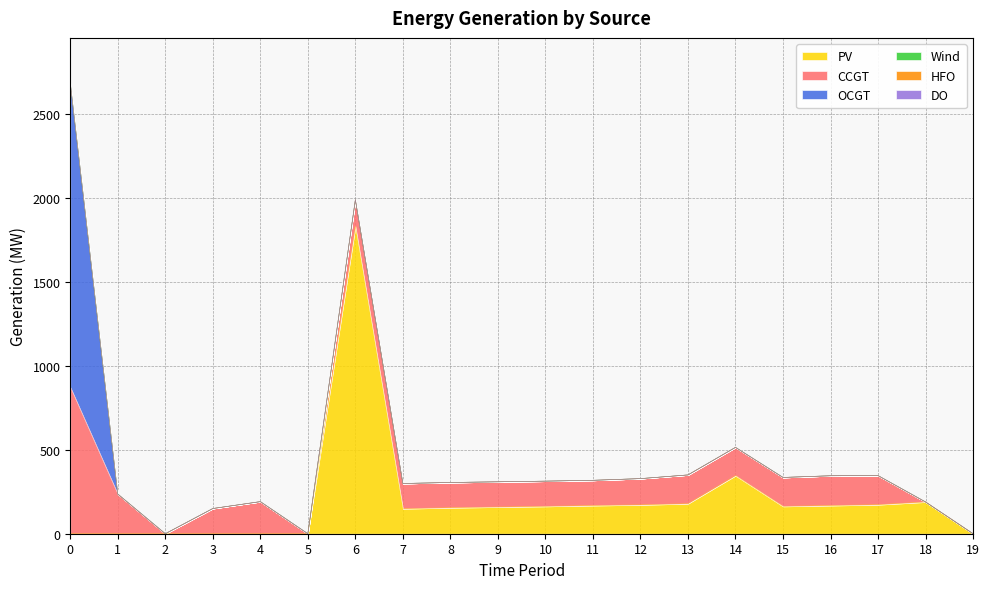

What is the sum of the CCGT values at 0 and 7?

1023